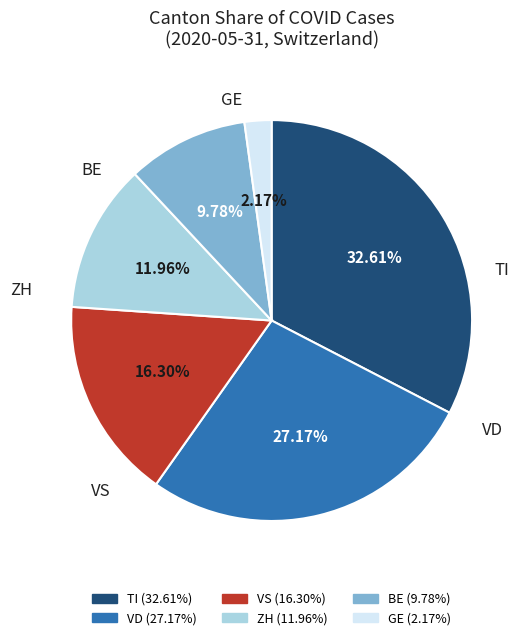

How many segments does this pie chart have?

6